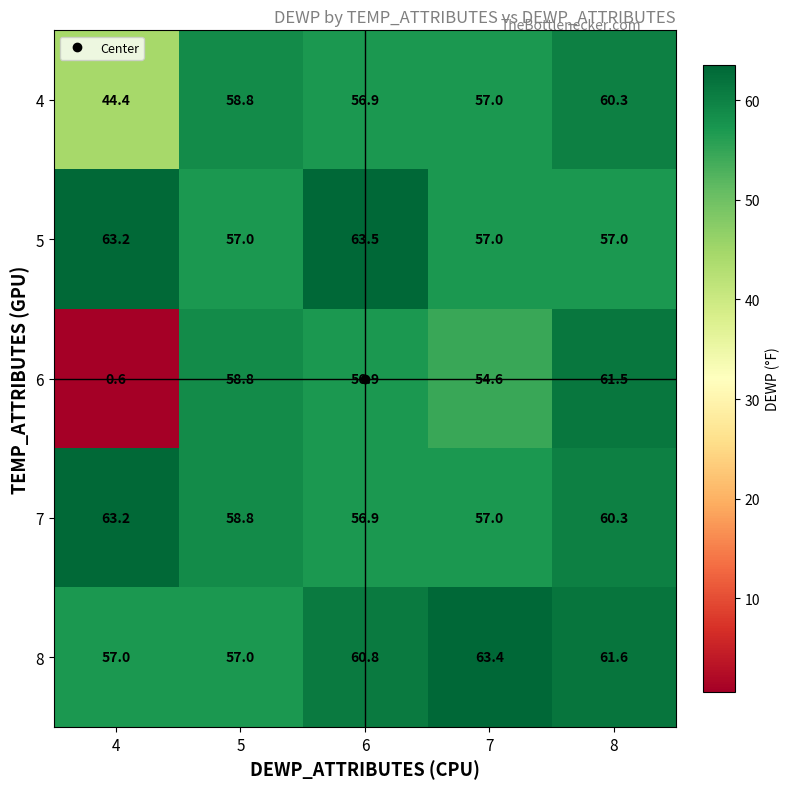

Read the 7 value at 7.

57.0